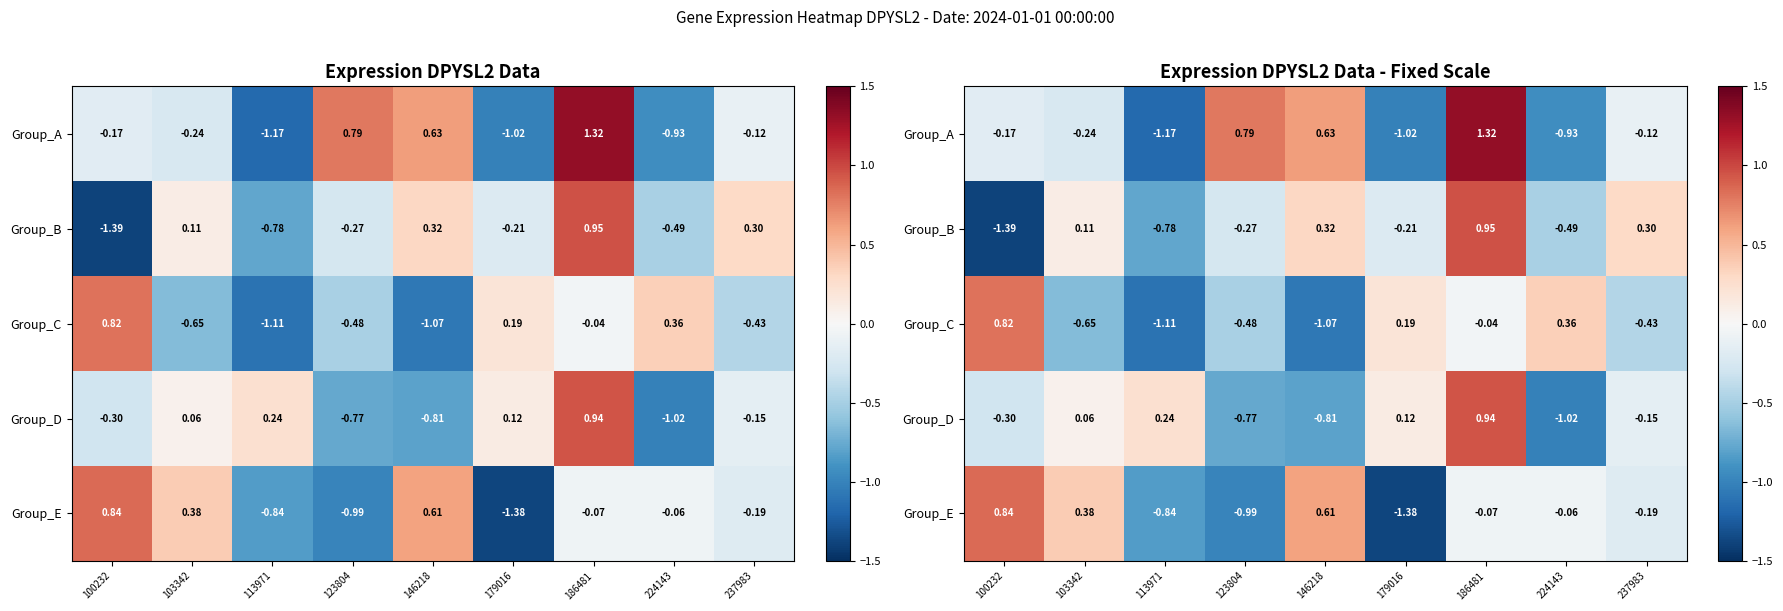

Between 103342 and 179016, which series saw the biggest shift?

Group_E